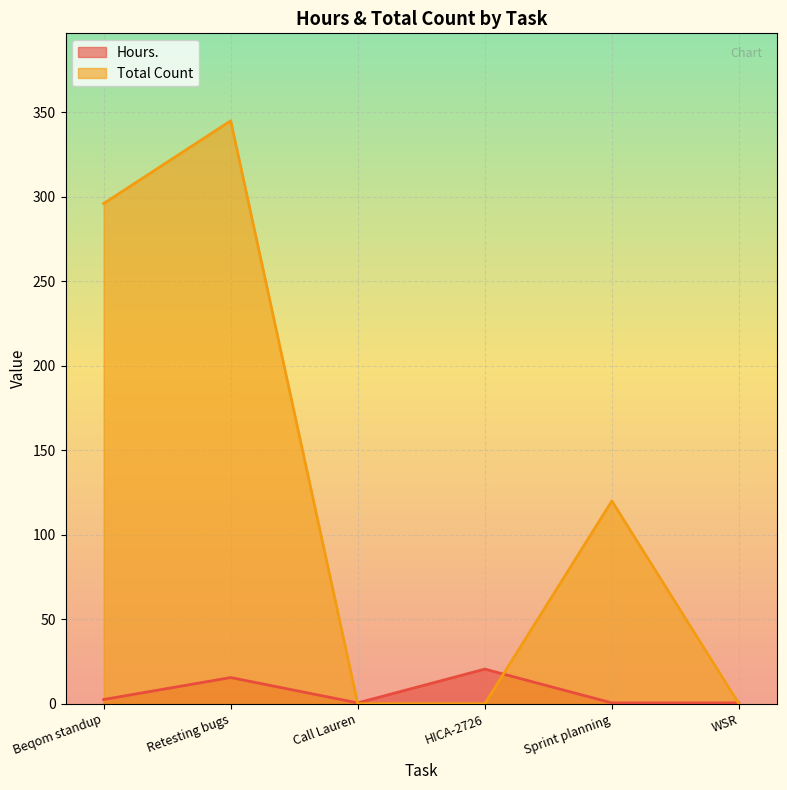

Count the Total Count values in the range 0 to 296.

5